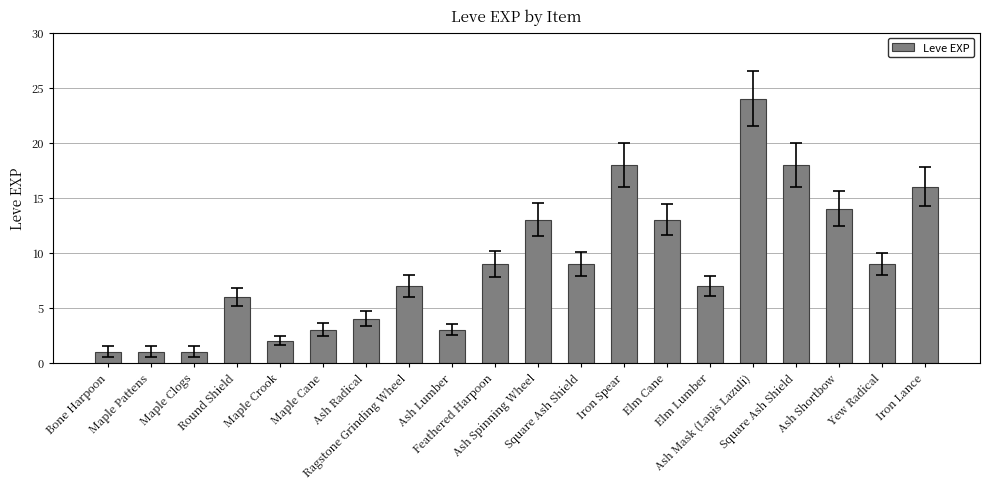

Reading left to right, transcribe all the data shown in this chart.

1	1	1	6	2	3	4	7	3	9	13	9	18	13	7	24	18	14	9	16